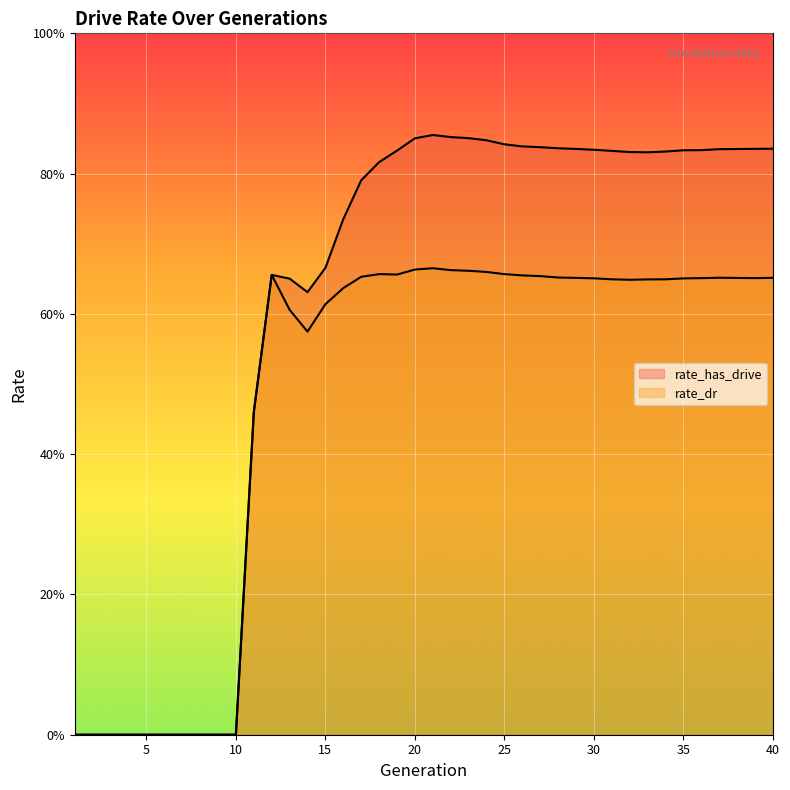

Where is rate_has_drive nearest to the value 0?

1